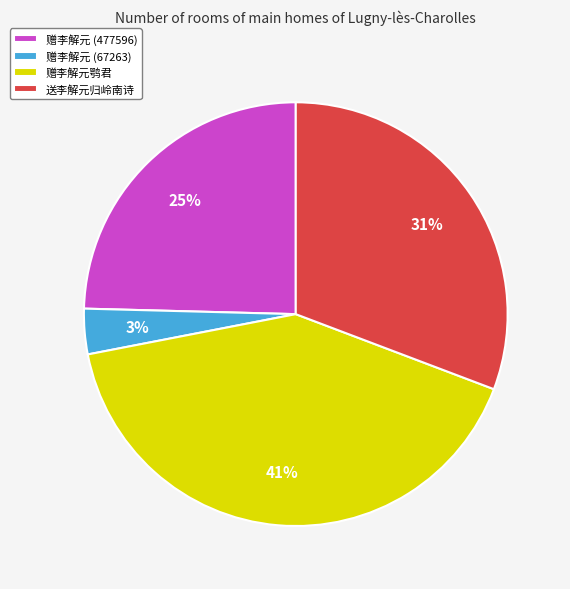

Which category has the smallest portion of the pie?

赠李解元 (67263)